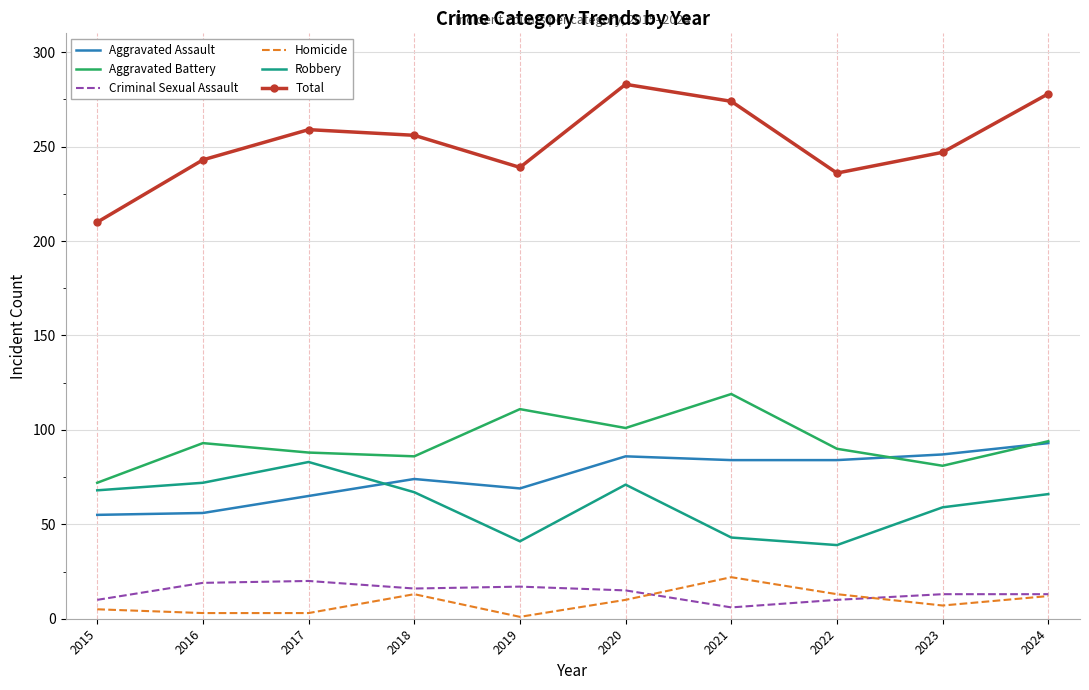

What is the lowest value of the Aggravated Assault series?

55